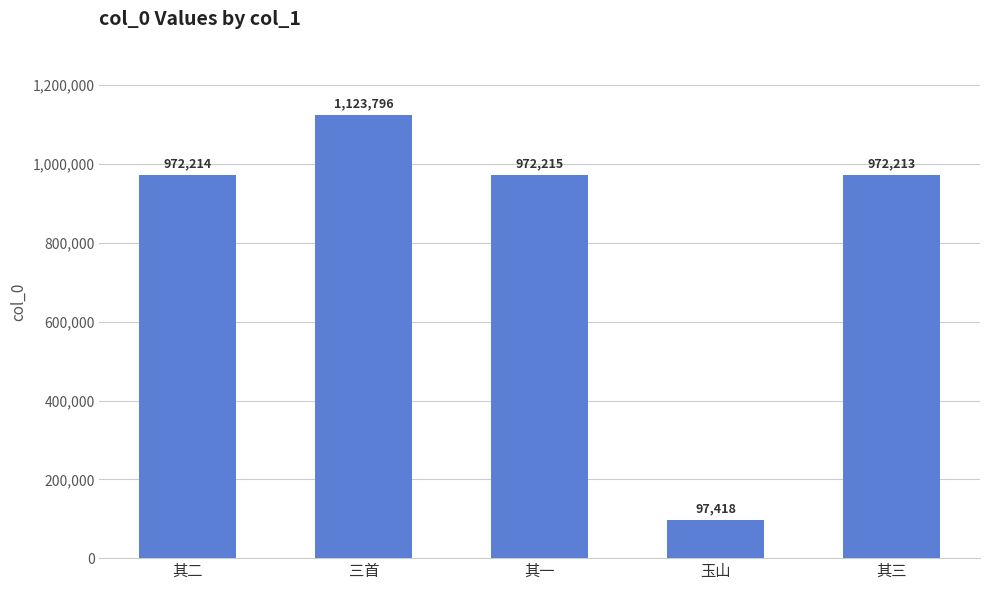

How many distinct data groups are displayed?

1